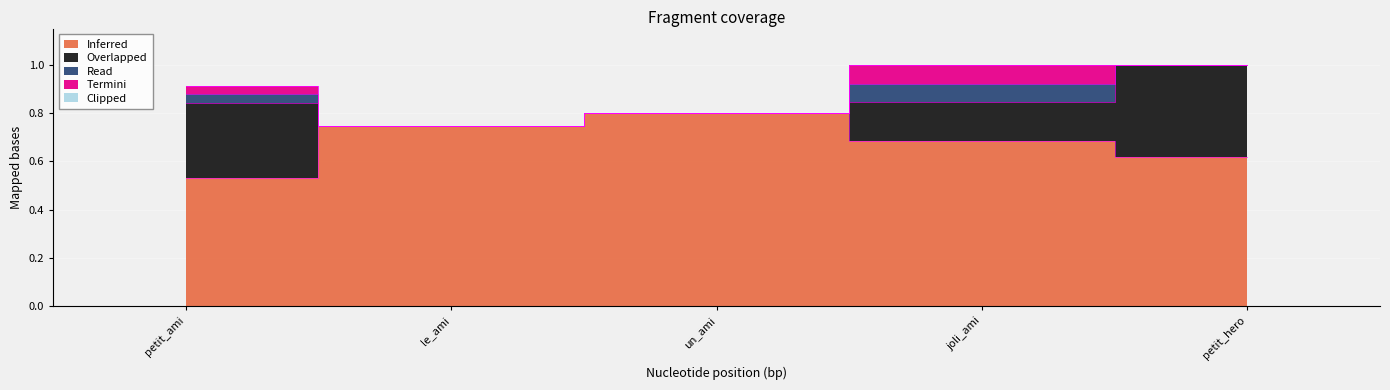

True or false: Overlapped and Inferred intersect in this chart.

False